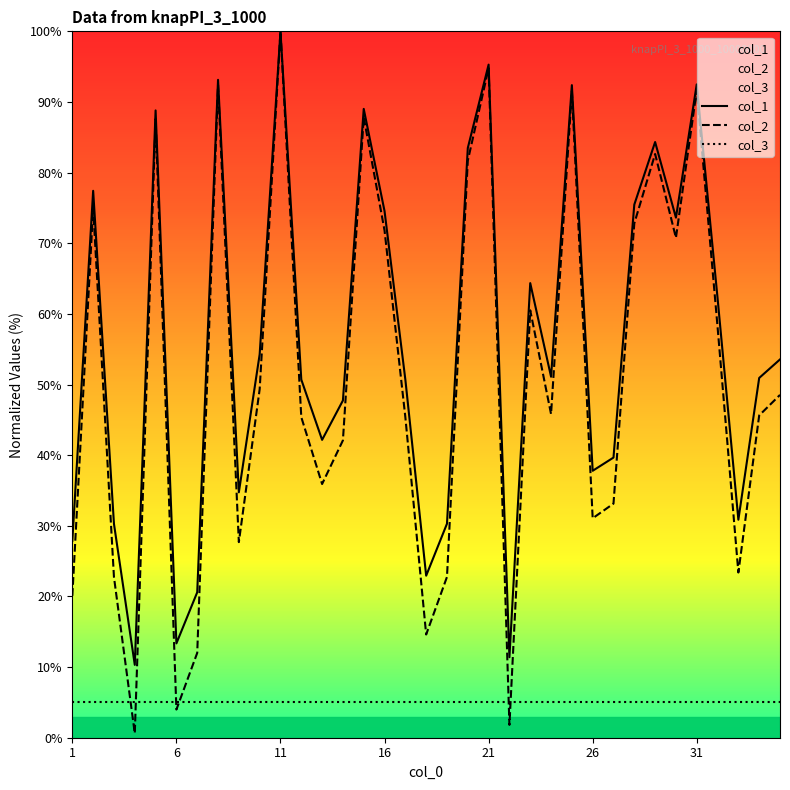

How many times do col_3 and col_2 cross each other?

6